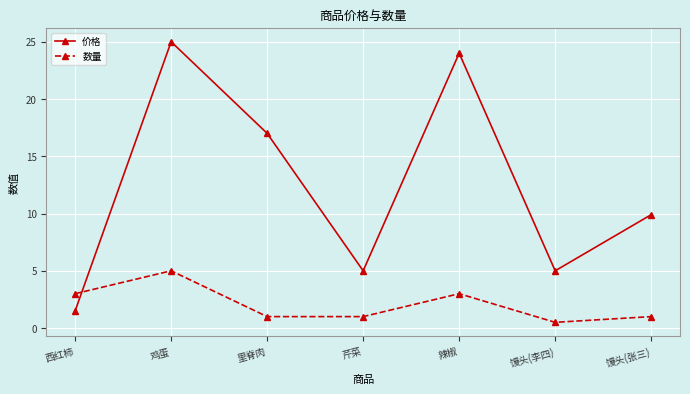

What is the label of the 6th point from the left?

馒头(李四)